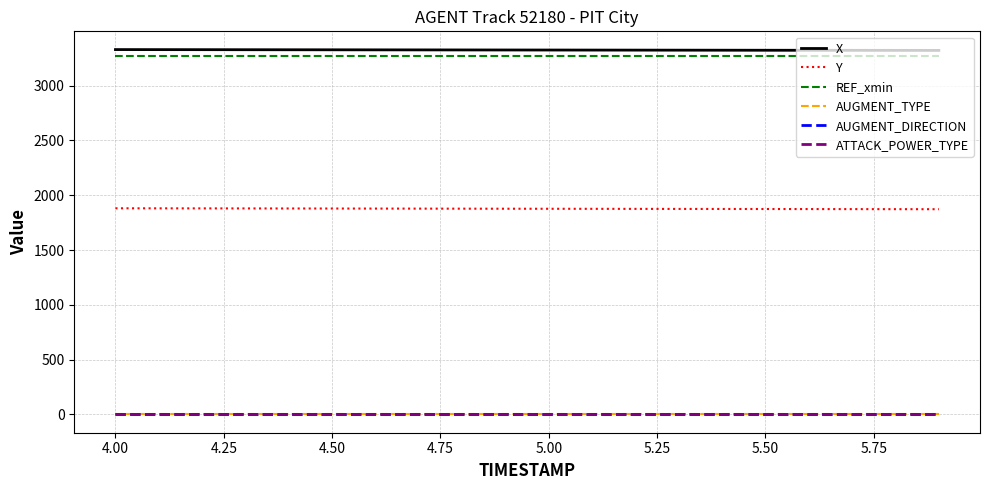

Does the chart display data point markers on the line(s)?

No